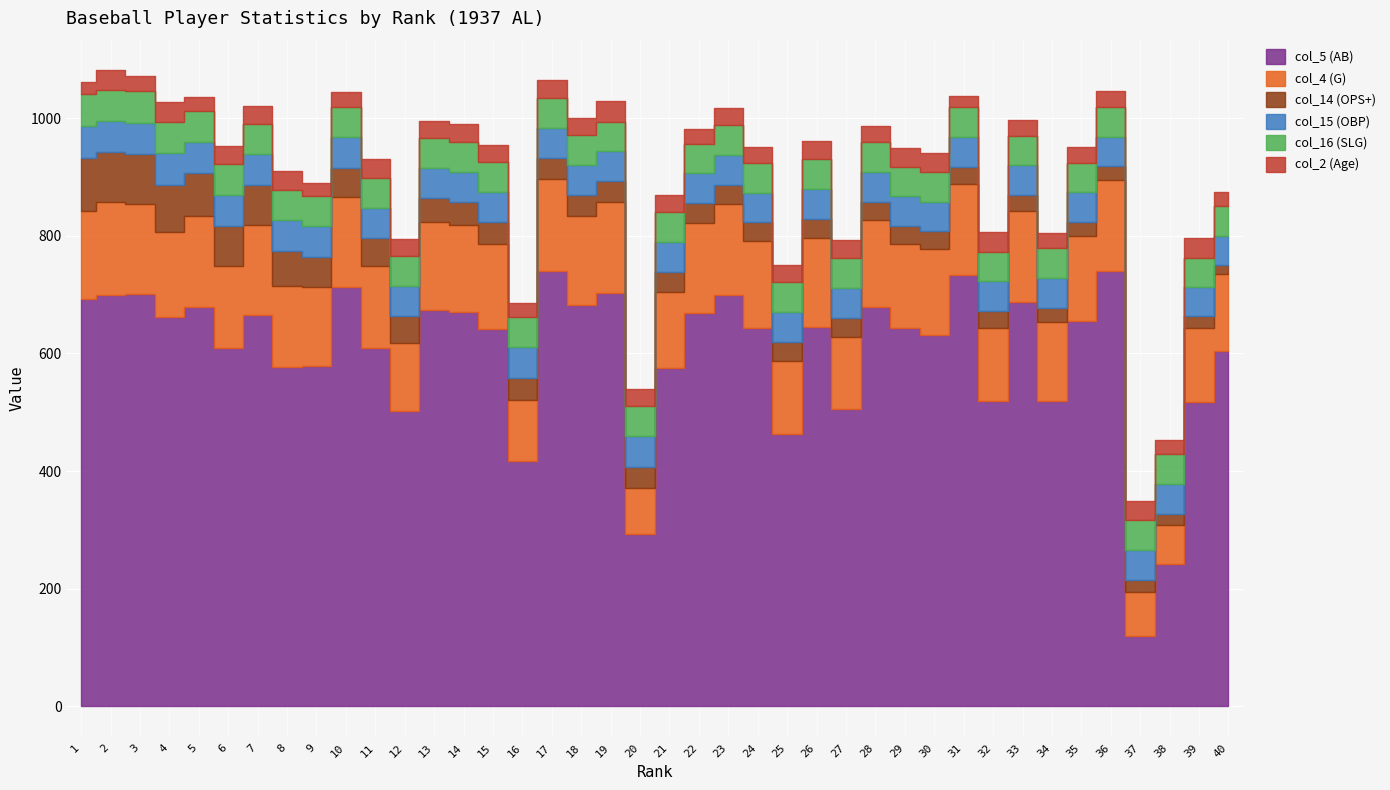

True or false: col_16 (SLG) has a value of 774 at 4.

False